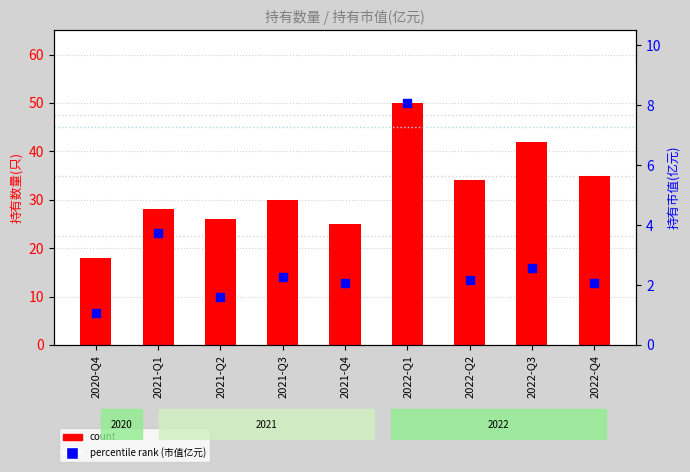

What are all the series names shown in the legend?

count, percentile rank (市值亿元)